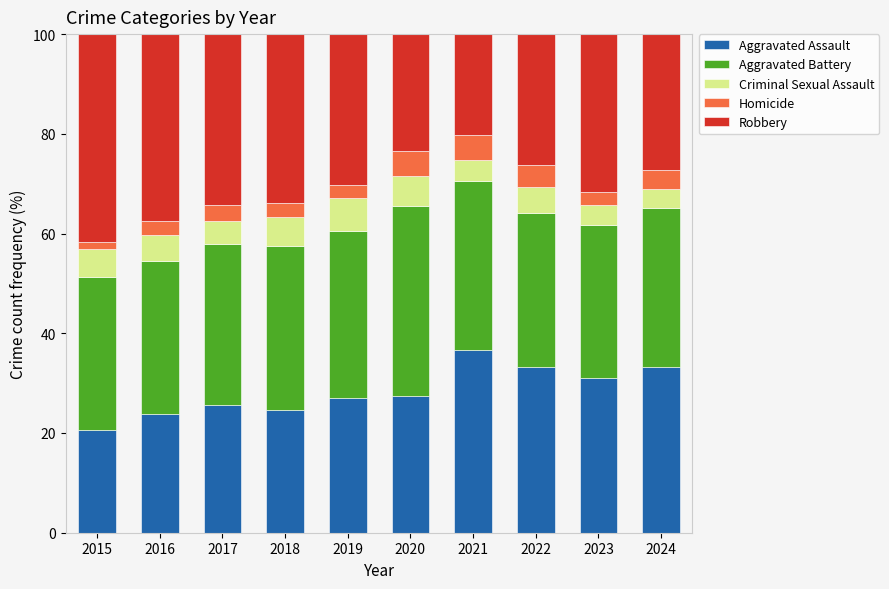

What is the total value across all series at 2023?

100.0